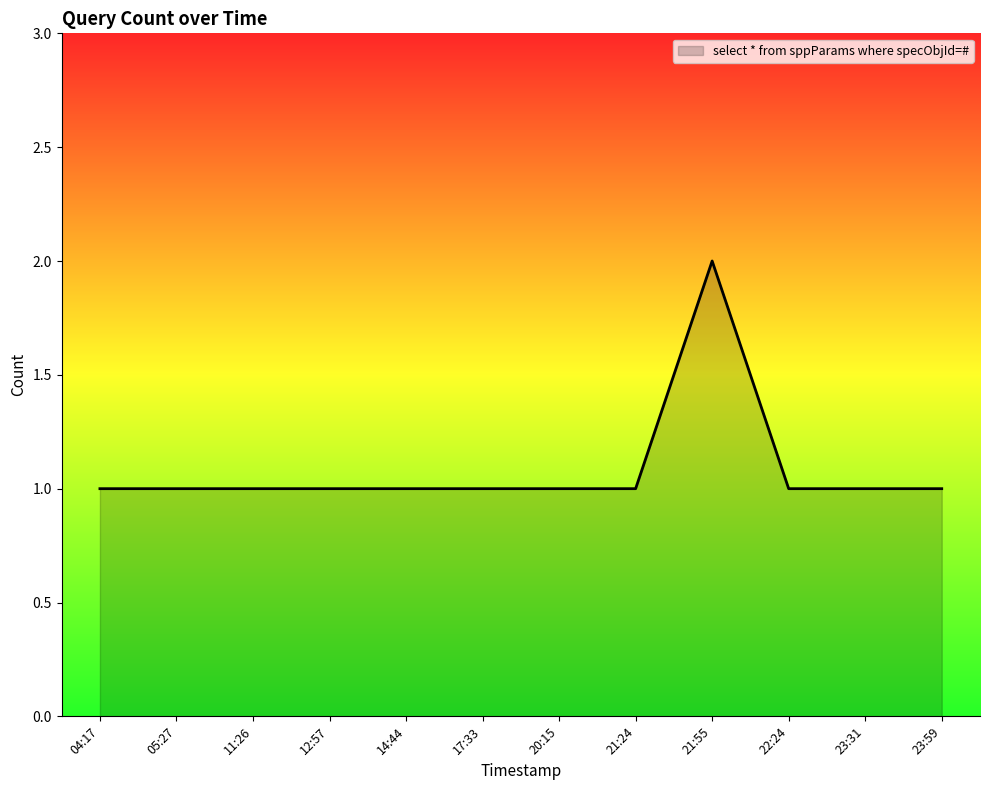

What position from the right is 23:31?

2